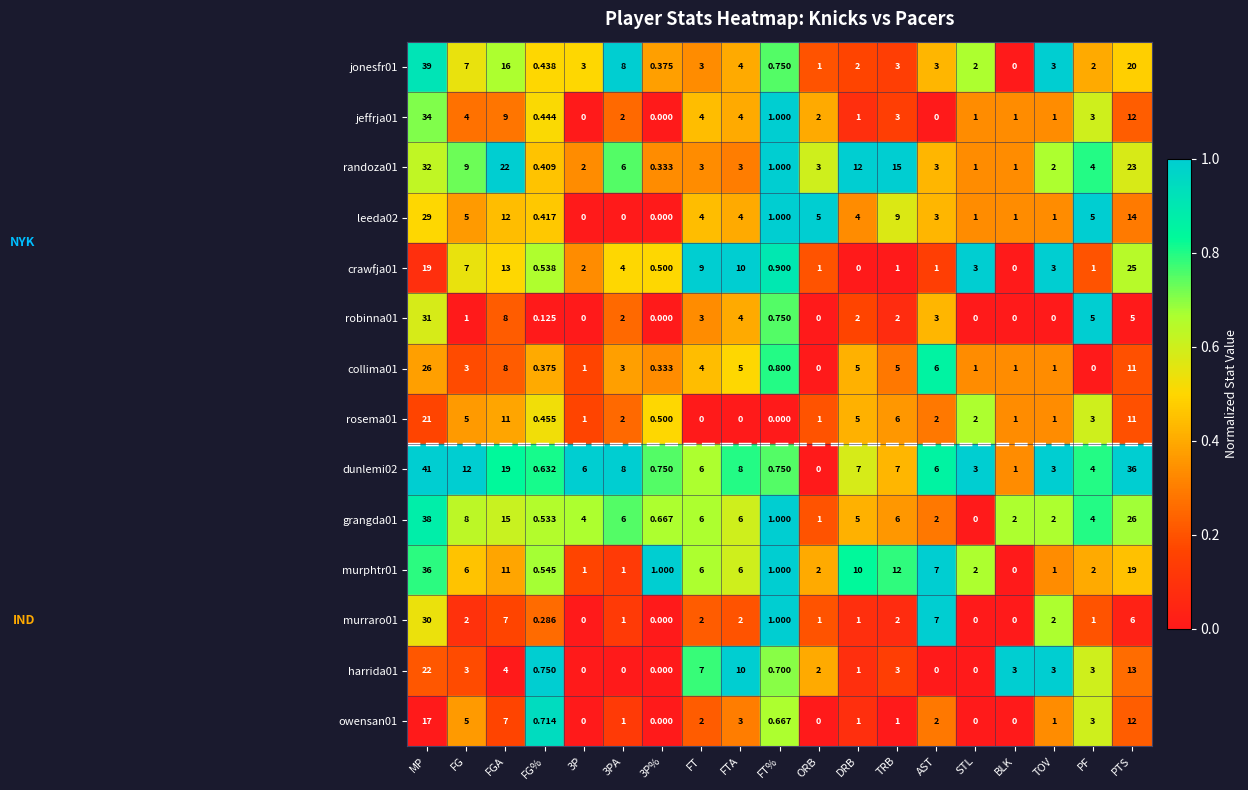

At which label is grangda01 closest to 19?

FGA